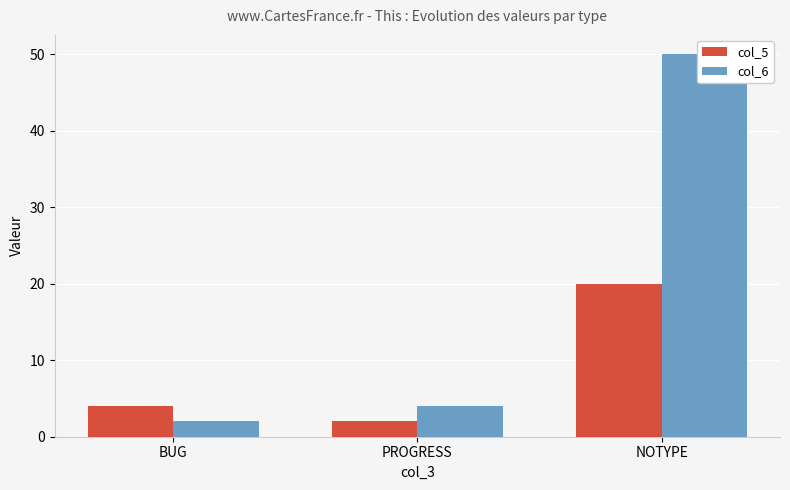

What is the sum of all col_5 values?

26